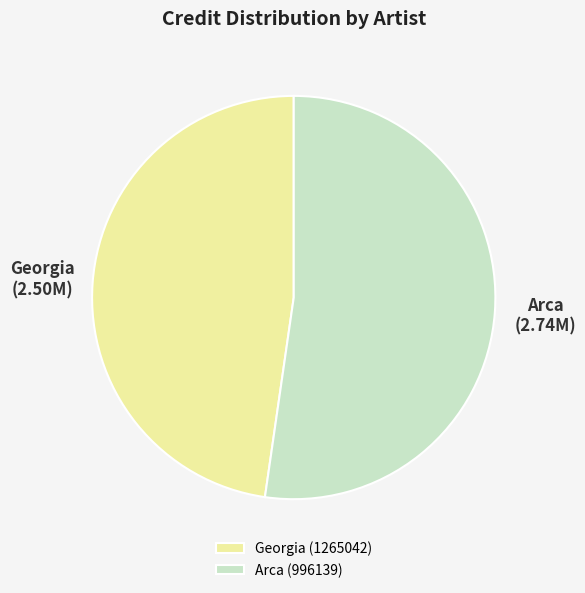

Which slice is the smallest?

Georgia (1265042)